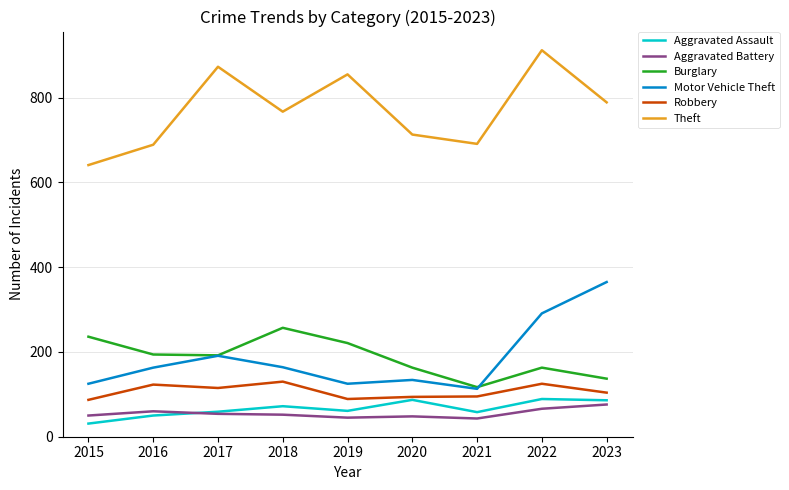

Is it true that Robbery equals 89 at 2019?

True